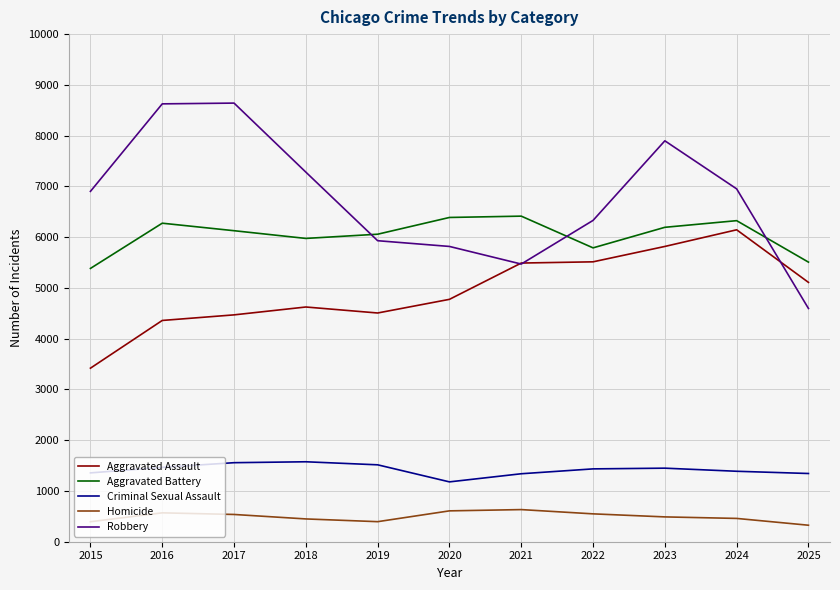

Is the value of Homicide at 2017 greater than the value of Criminal Sexual Assault at 2016?

No